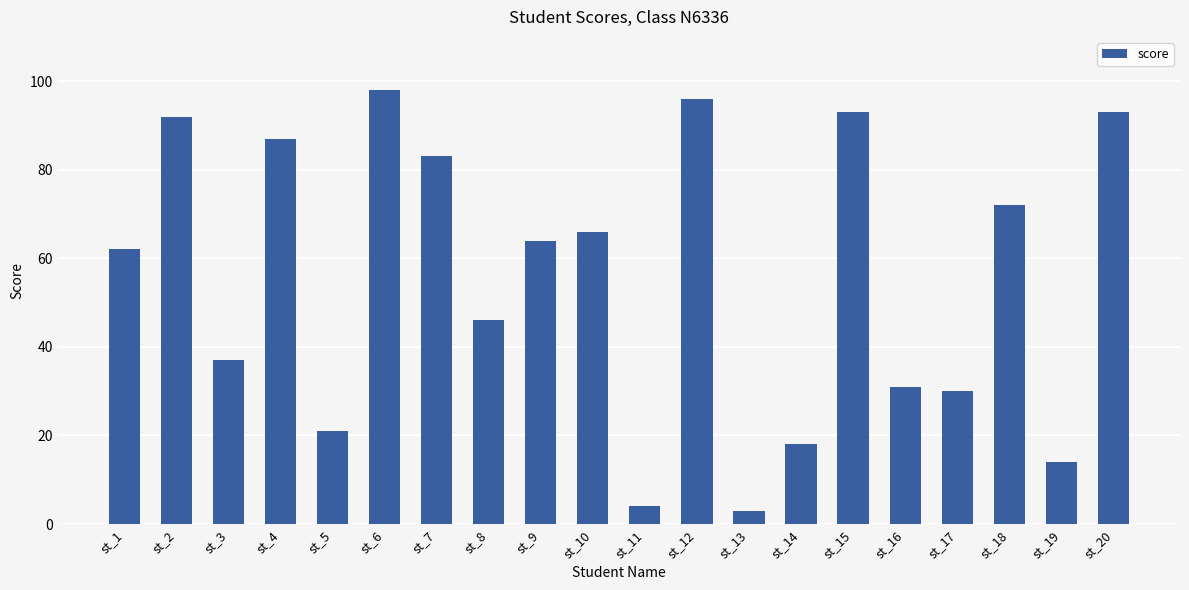

At which label is the value closest to 50?

st_8